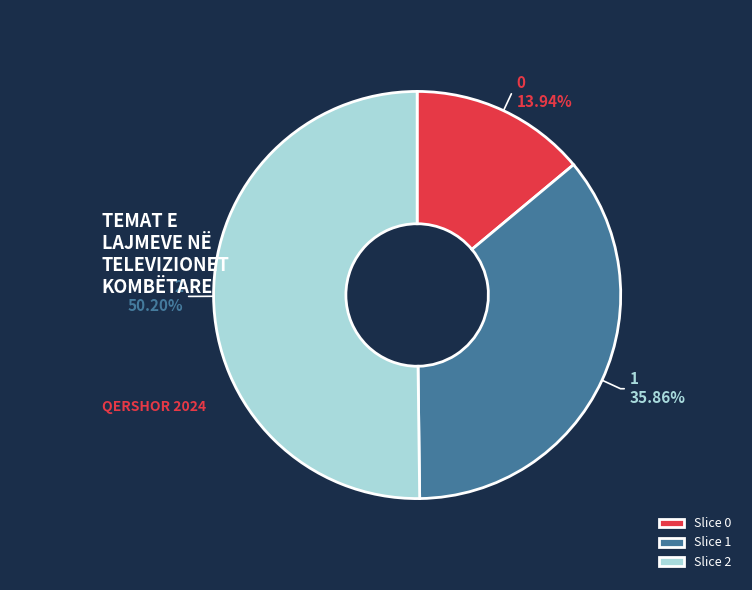

What is the largest slice in the pie chart?

Slice 2